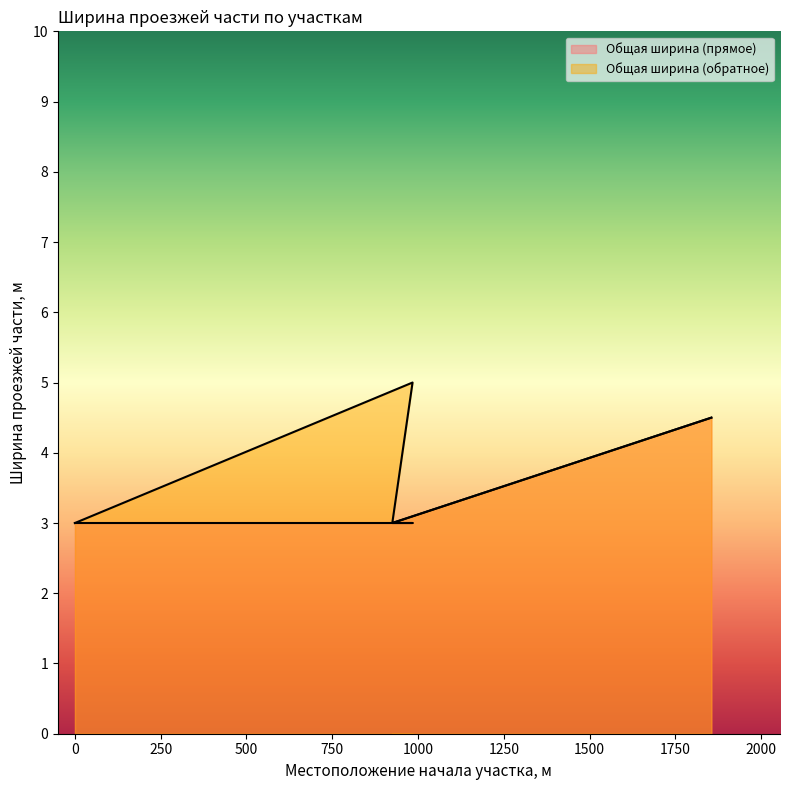

Which series changed the most between 984 and 1855?

Общая ширина (прямое)